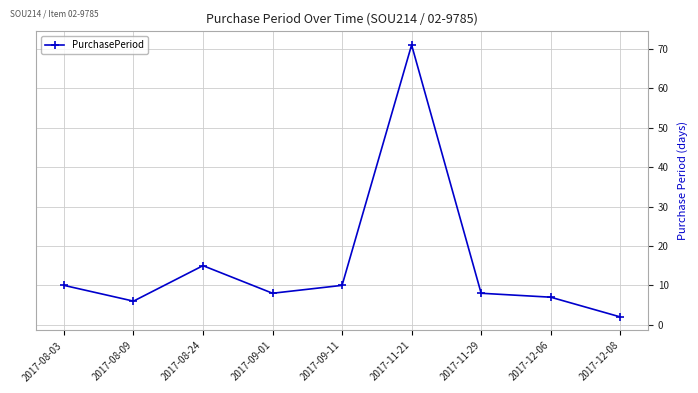

What is the value of the 6th point from the left?

71